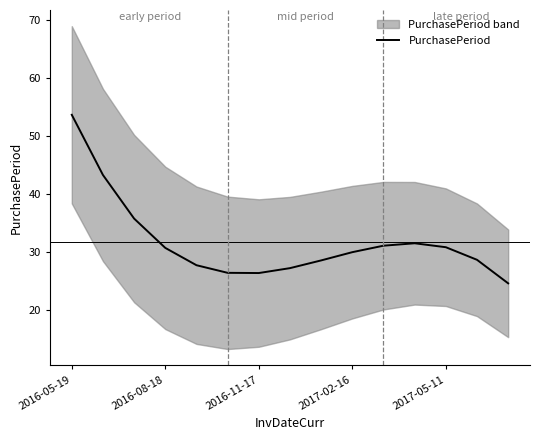

What is the maximum value for PurchasePeriod?

53.6